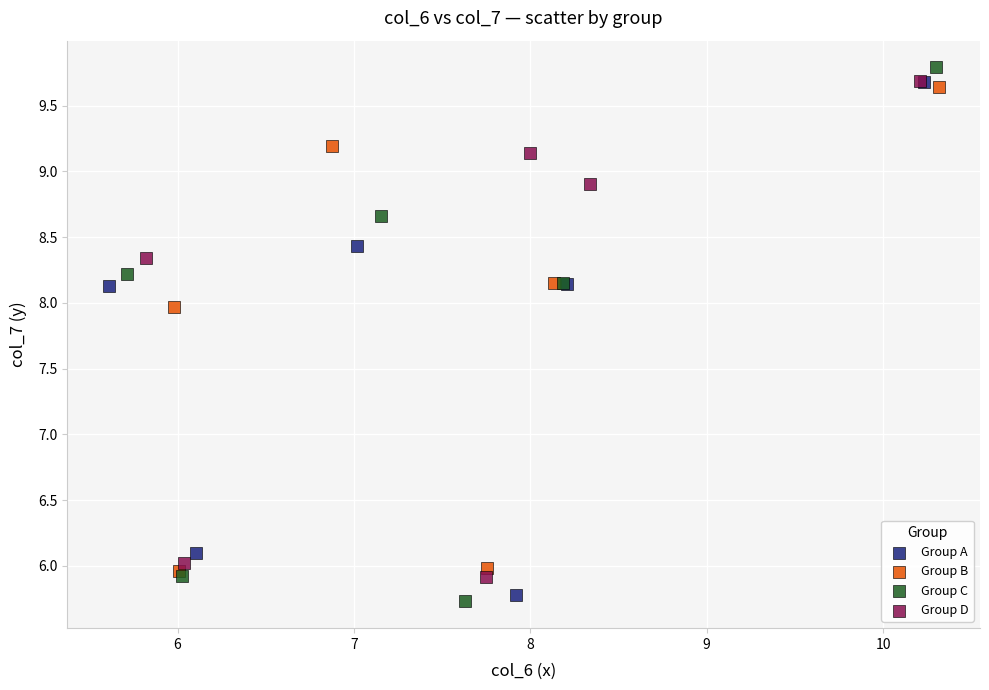

What are all the series names shown in the legend?

Group A, Group B, Group C, Group D